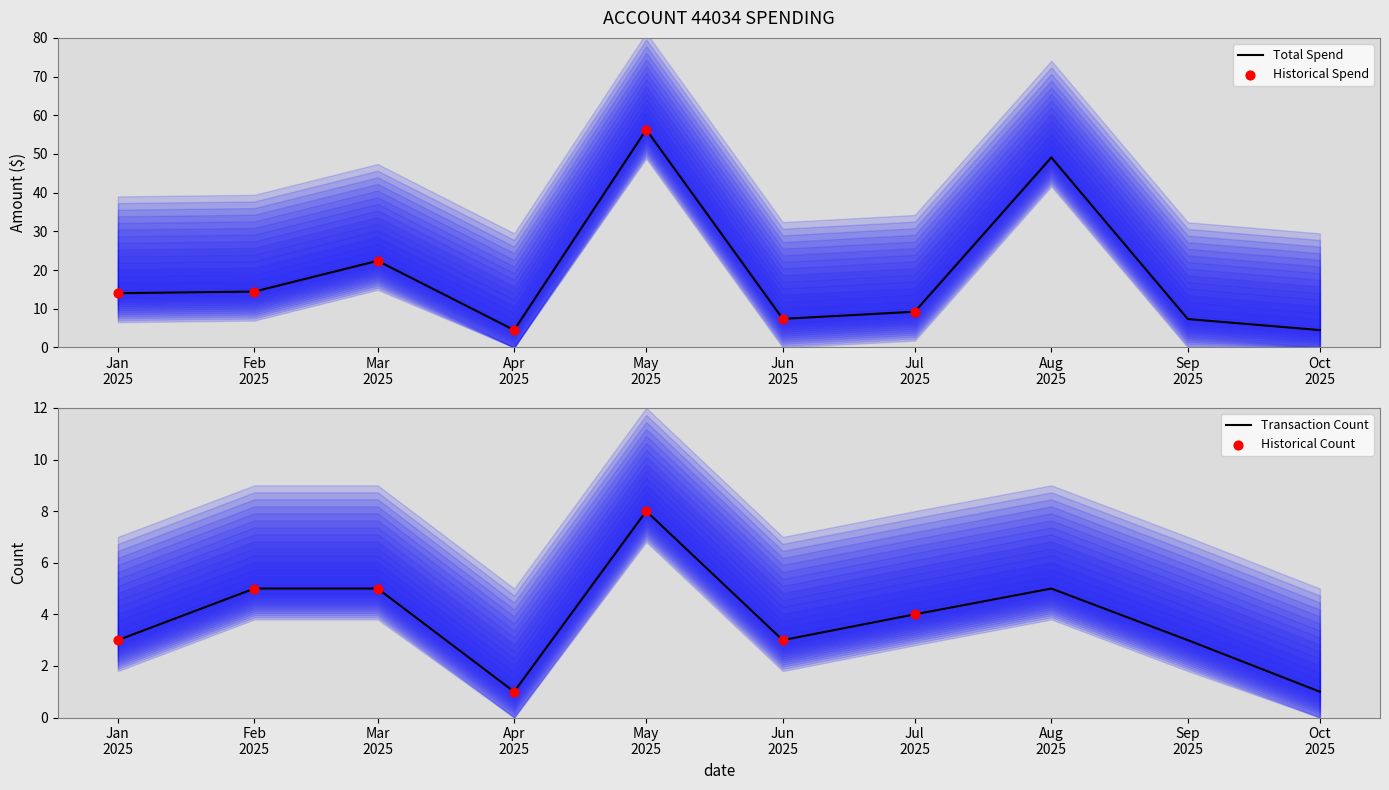

Which series contains the lowest Y value?

Transaction Count